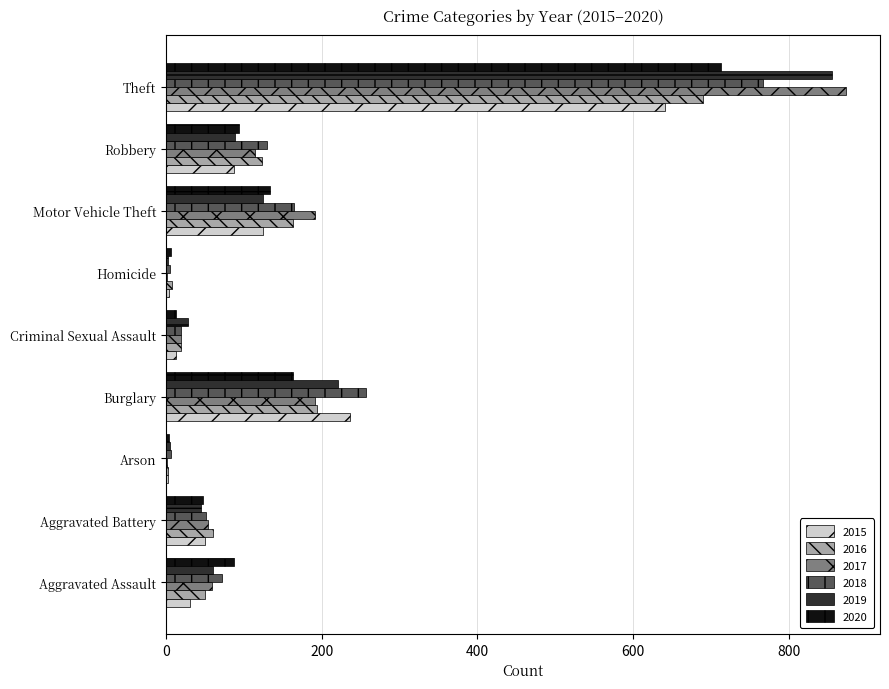

What value does the 2020 series have at Robbery?

94